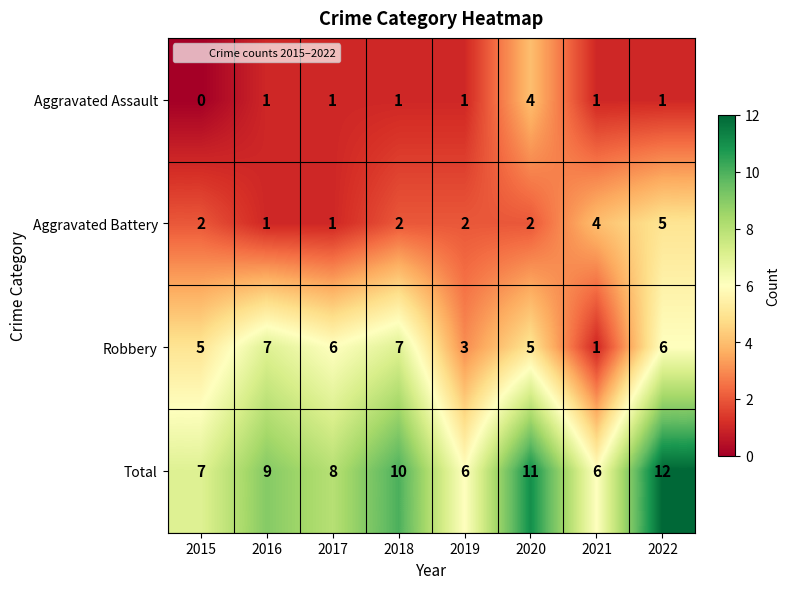

The Robbery series shows 7 at 2016. True or false?

True